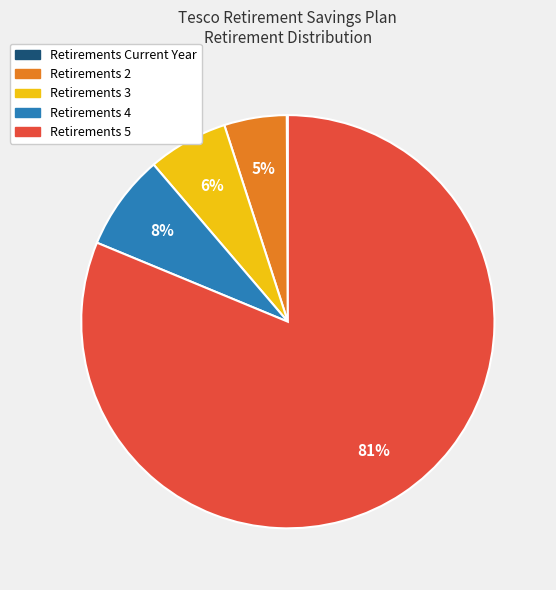

Which category has the biggest portion of the pie?

Retirements 5